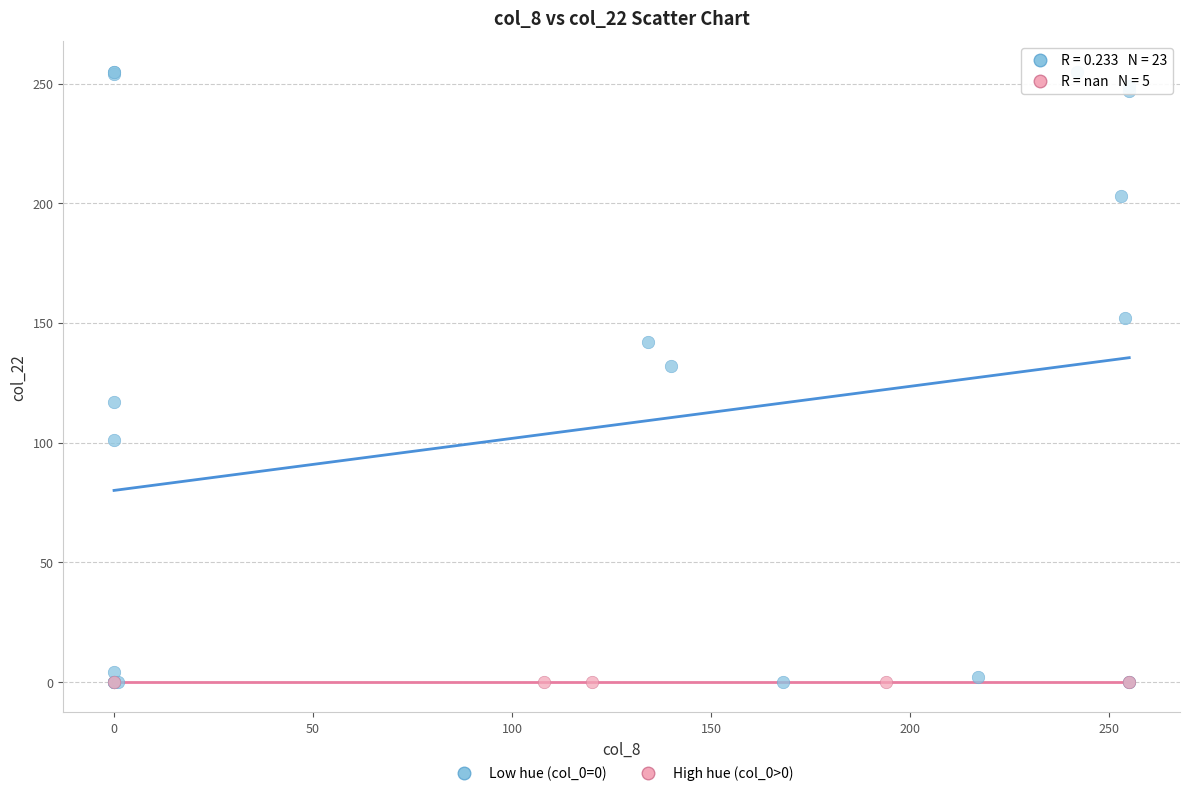

Which series contains the highest Y value?

Low hue (col_0=0)